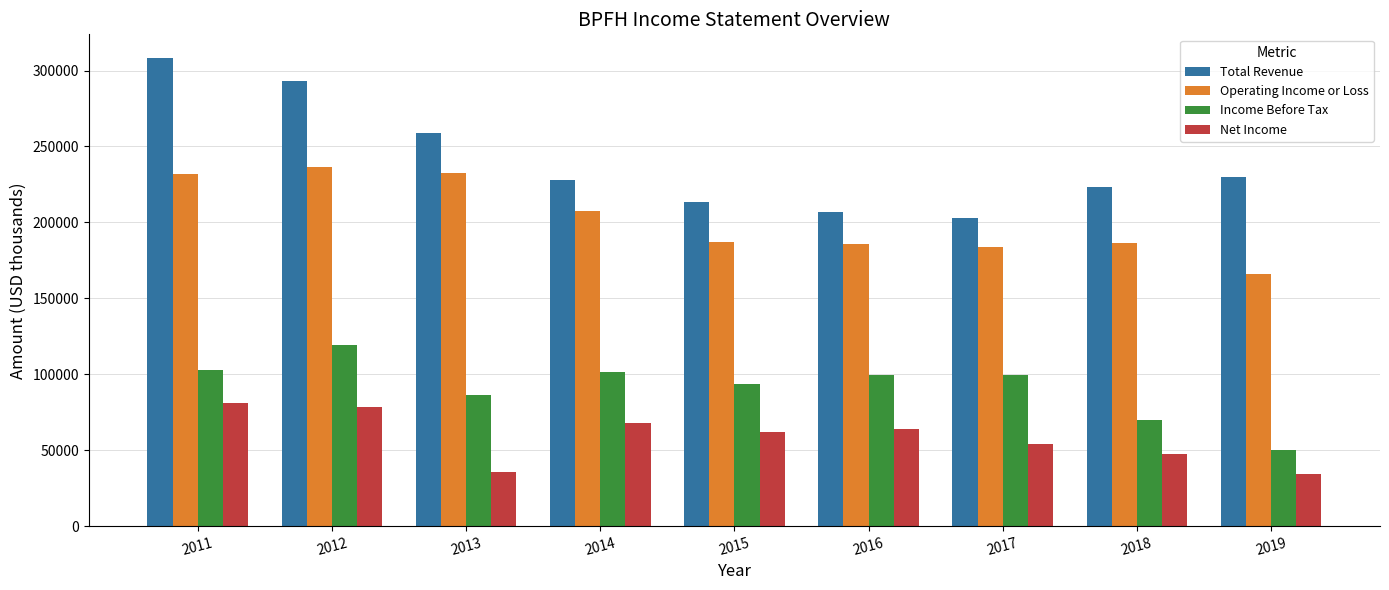

What is the lowest value of the Net Income series?

34400